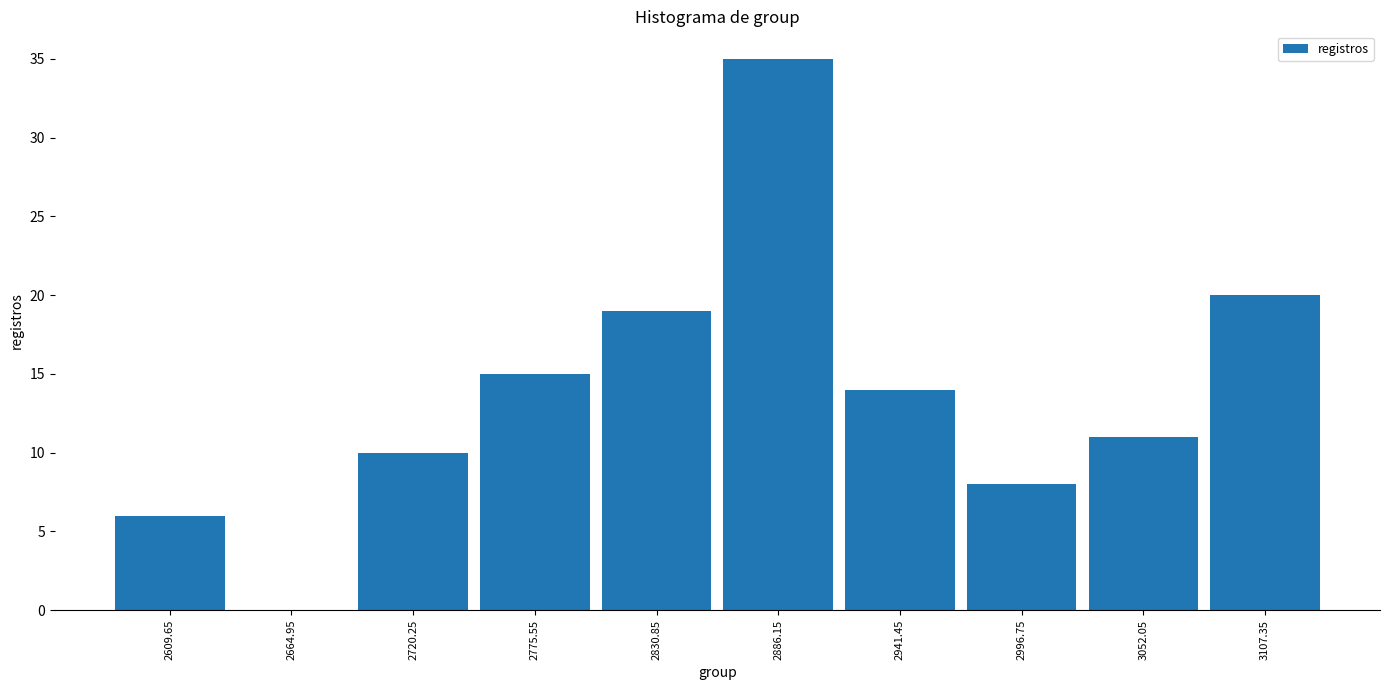

Which range on the x-axis has the tallest bar?

2860 to 2910